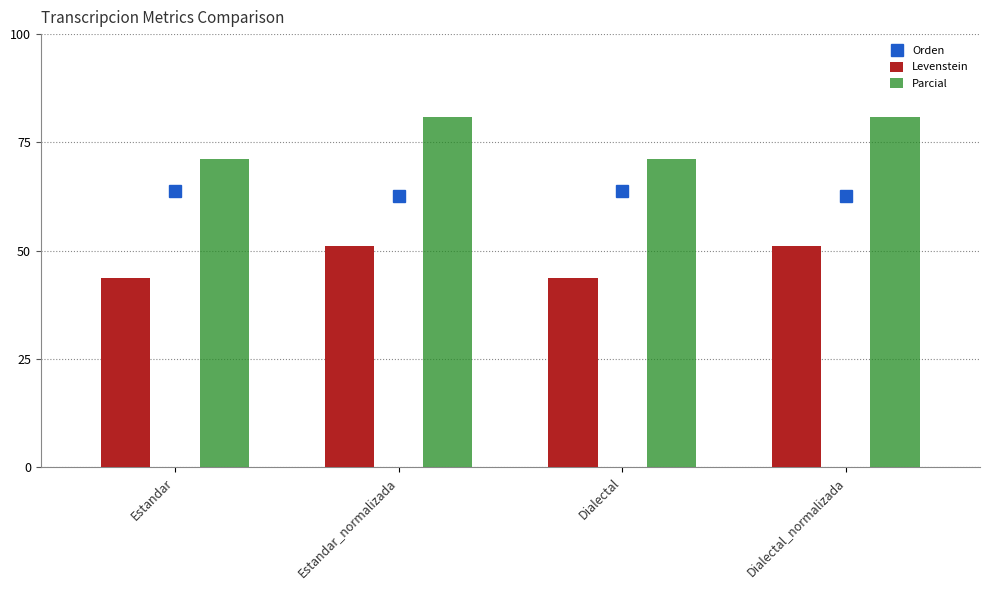

Between Estandar and Dialectal_normalizada, which series saw the biggest shift?

Parcial